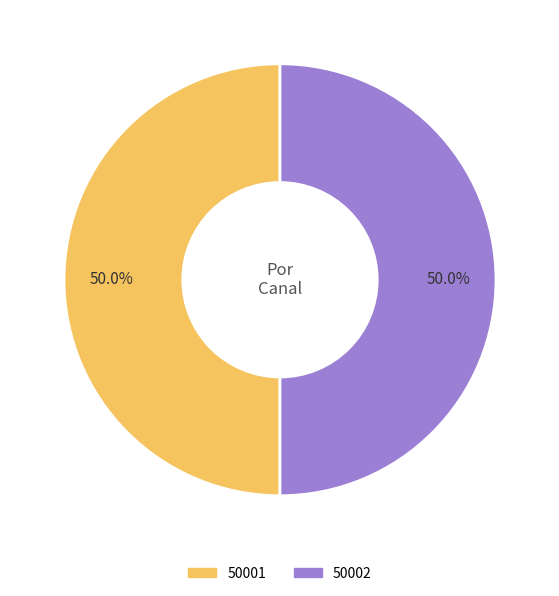

Combined, do 50002 and 50001 account for over 50%?

Yes